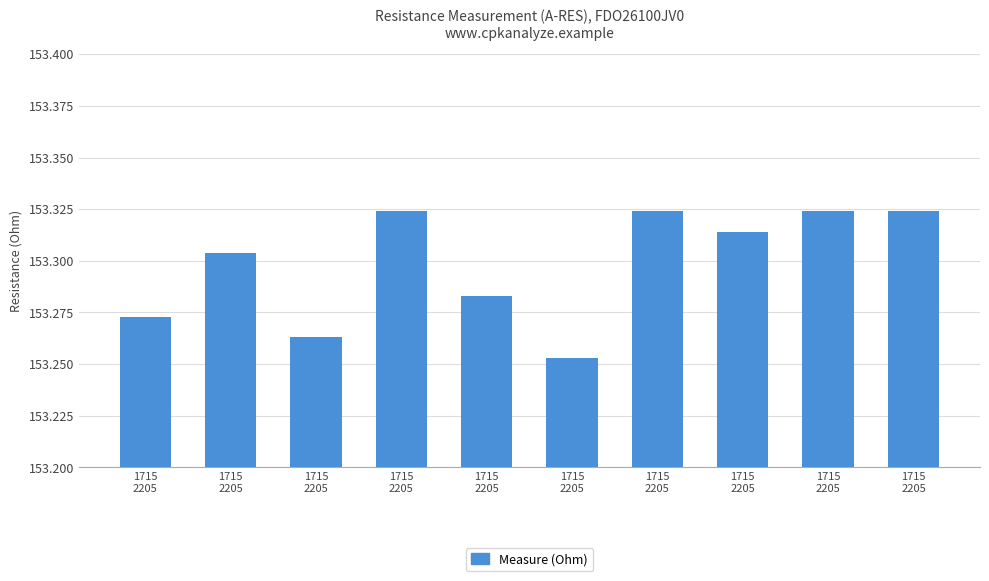

Reading left to right, extract all data points from this chart.

153.3	153.3	153.3	153.3	153.3	153.3	153.3	153.3	153.3	153.3